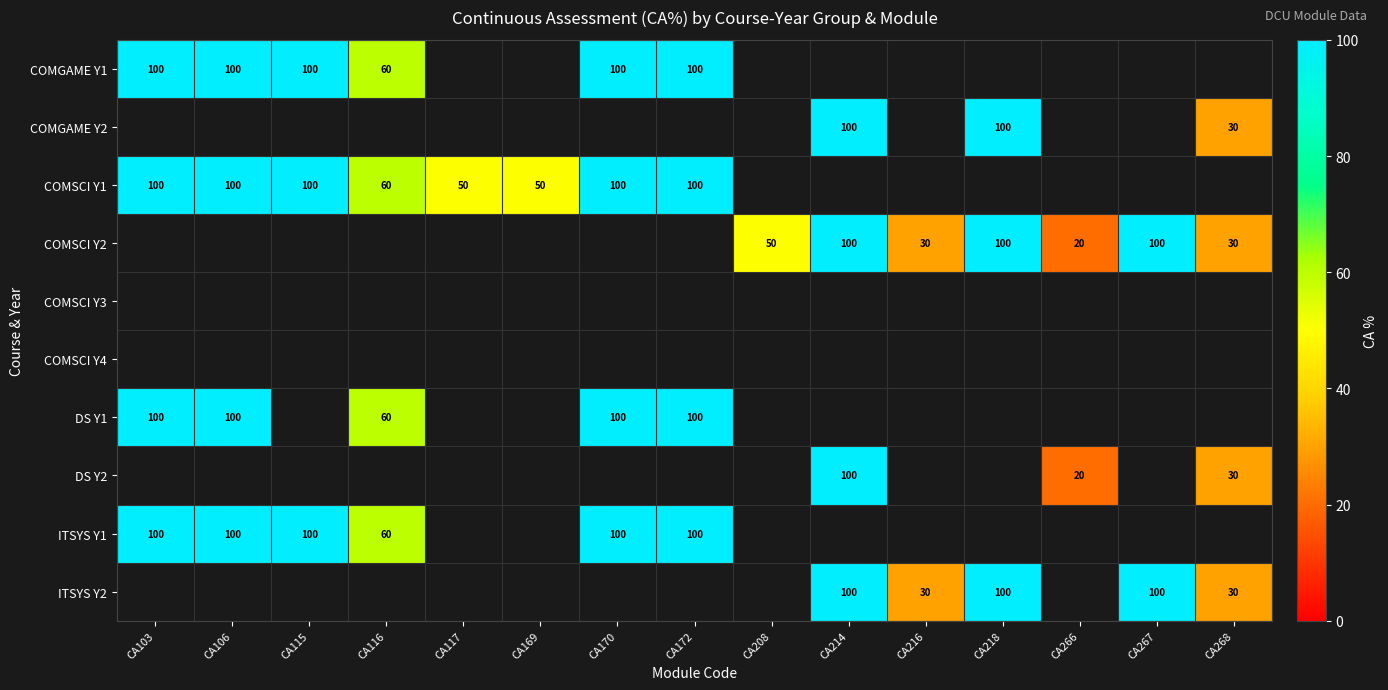

True or false: DS Y2 has a value of 12 at CA266.

False